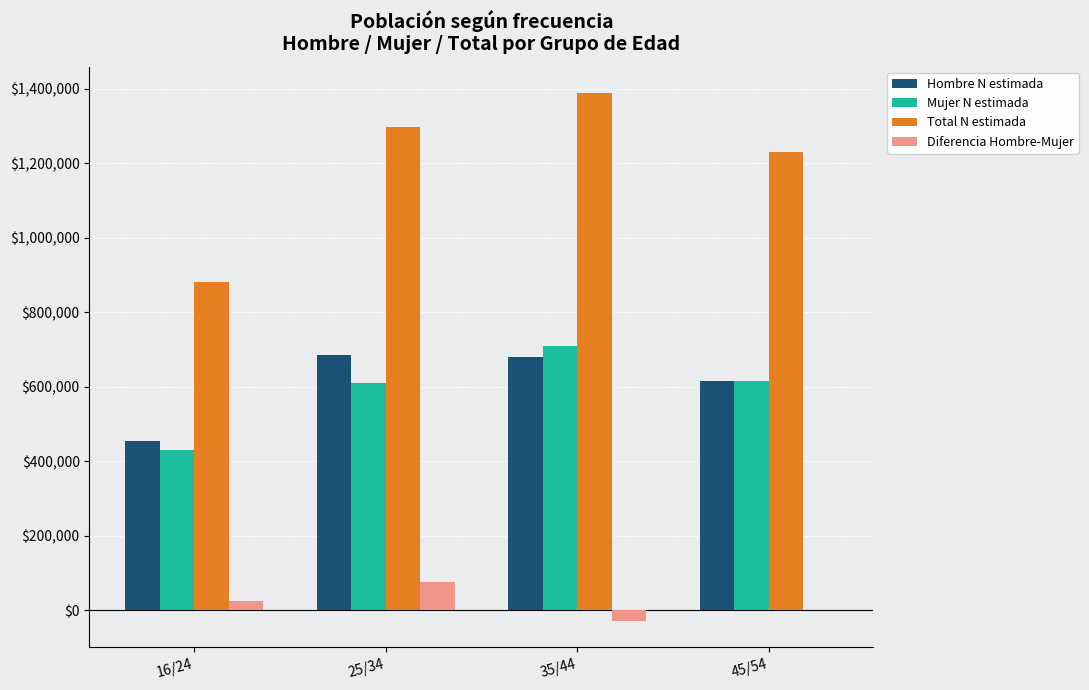

Is the value of Total N estimada at 35/44 greater than the value of Mujer N estimada at 35/44?

Yes